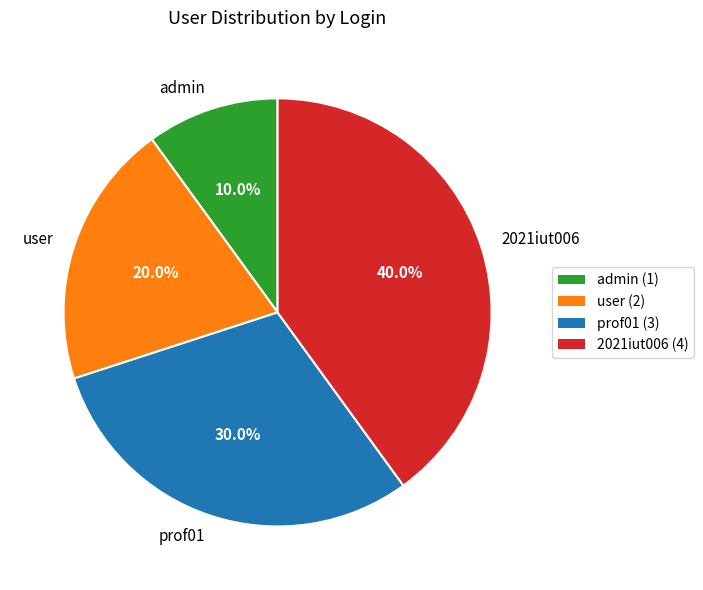

To the nearest percent, what is the combined percentage of admin and 2021iut006?

50%